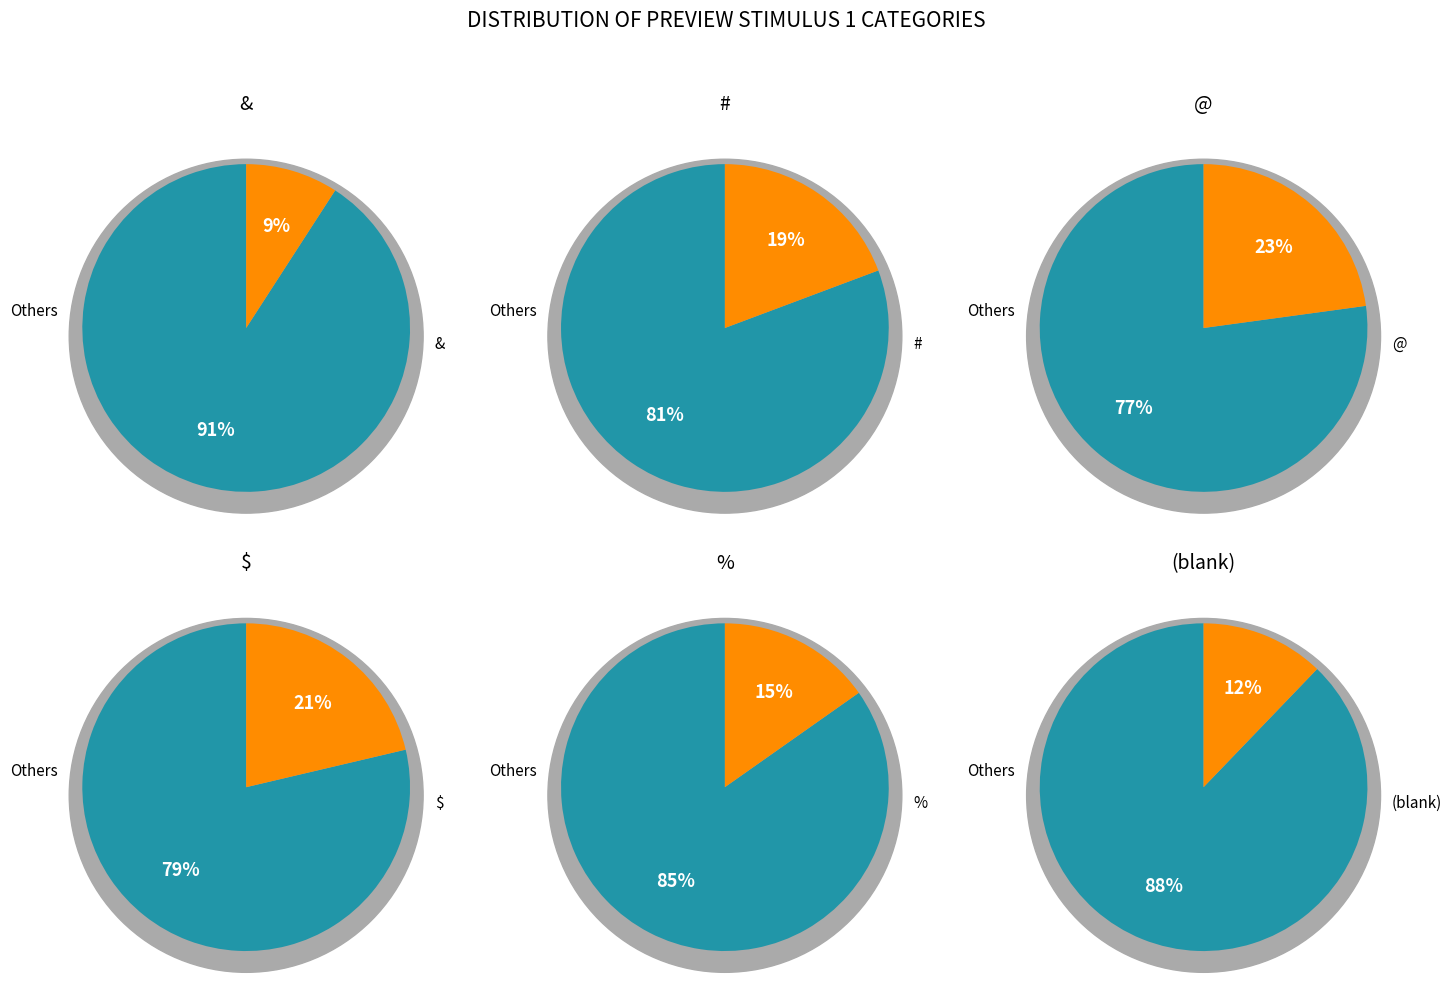

How many slices are in this pie chart?

6